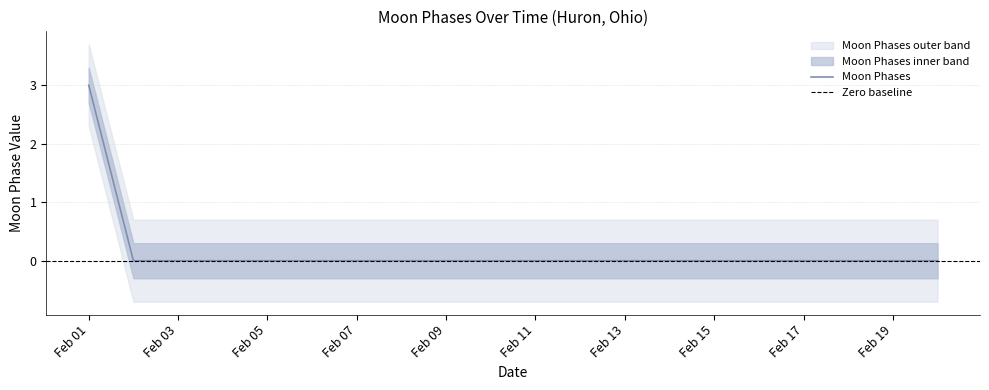

What is the sum of all values?

3